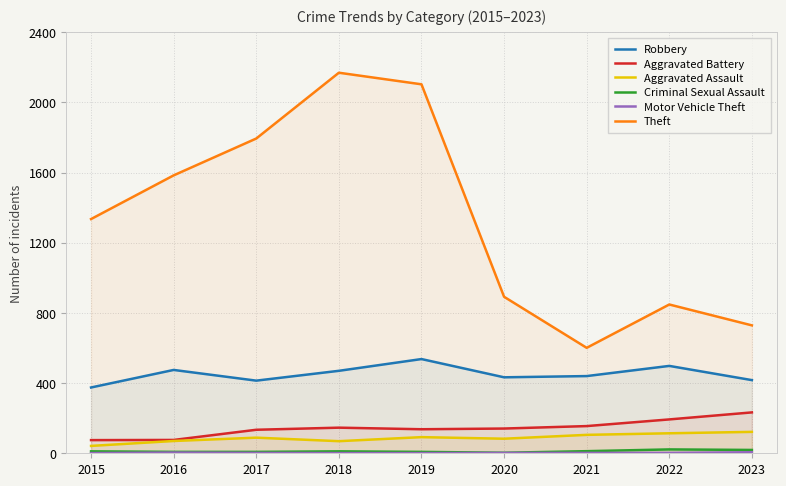

Does the chart have visible grid lines?

Yes